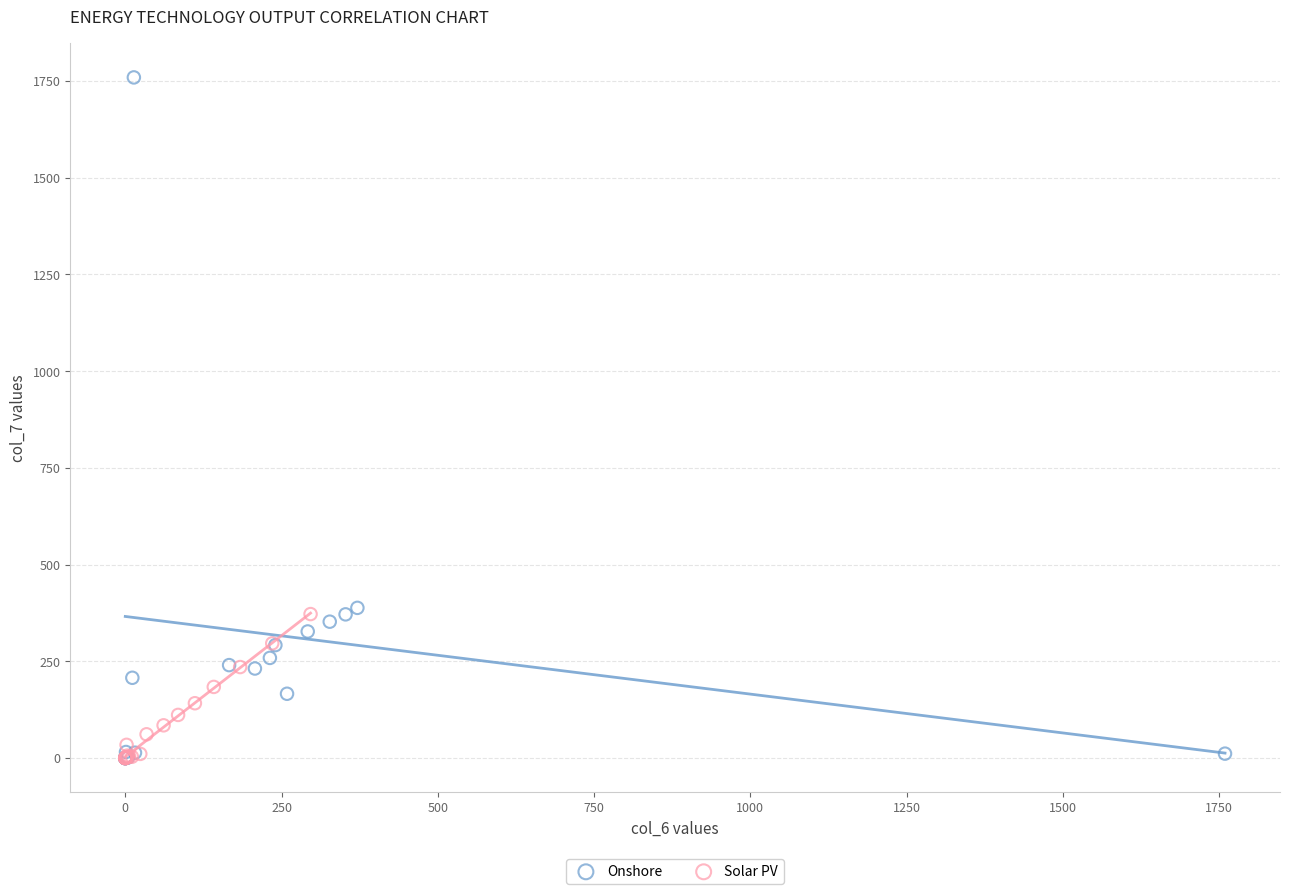

Which series contains the highest Y value?

Onshore